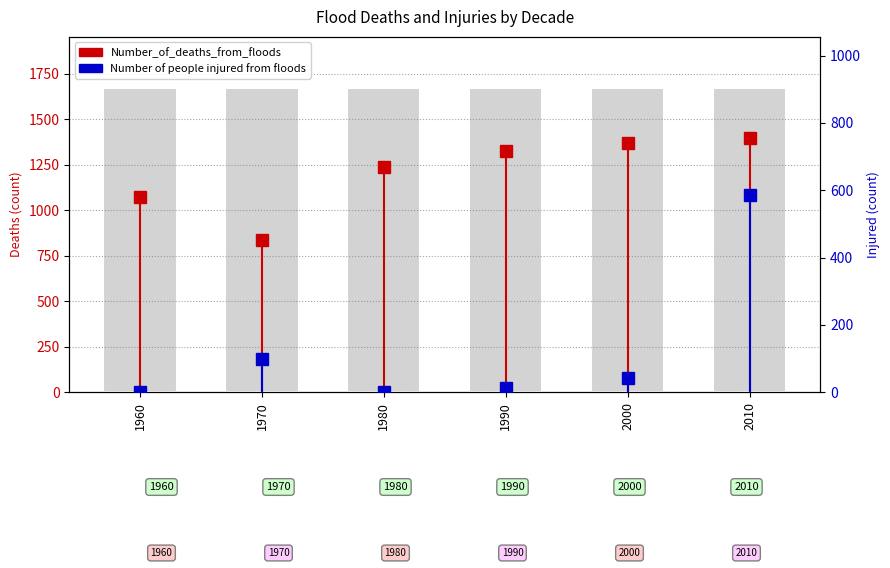

Reading left to right, what are all the values shown in this chart?

Number_of_deaths_from_floods: 1960=1069.8	1970=838.3	1980=1235.1	1990=1323.1	2000=1366.6	2010=1393.6
Number of people injured from floods: 1960=0.0	1970=100.0	1980=2.3	1990=13.0	2000=41.6	2010=586.4